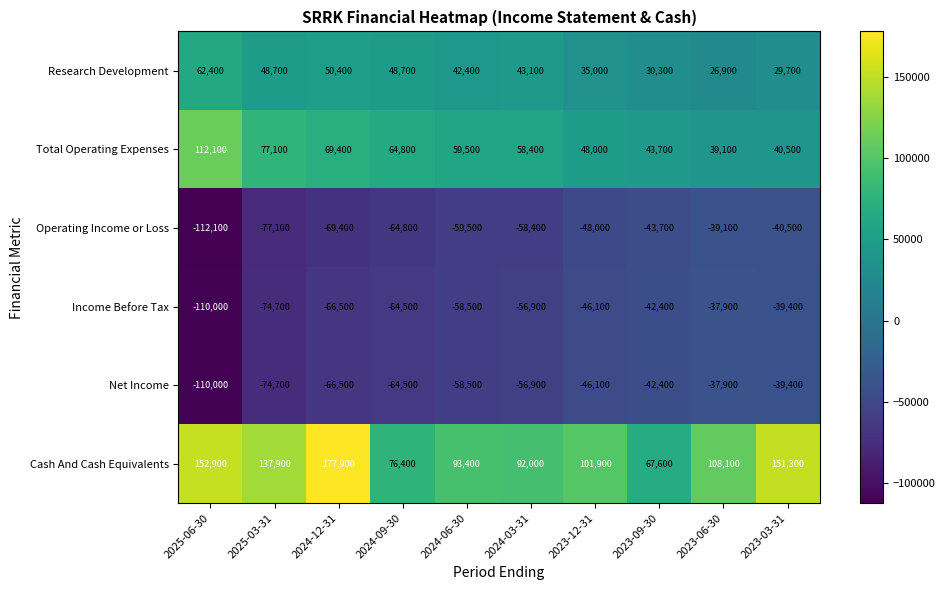

The Income Before Tax series shows -22078 at 2025-06-30. True or false?

False